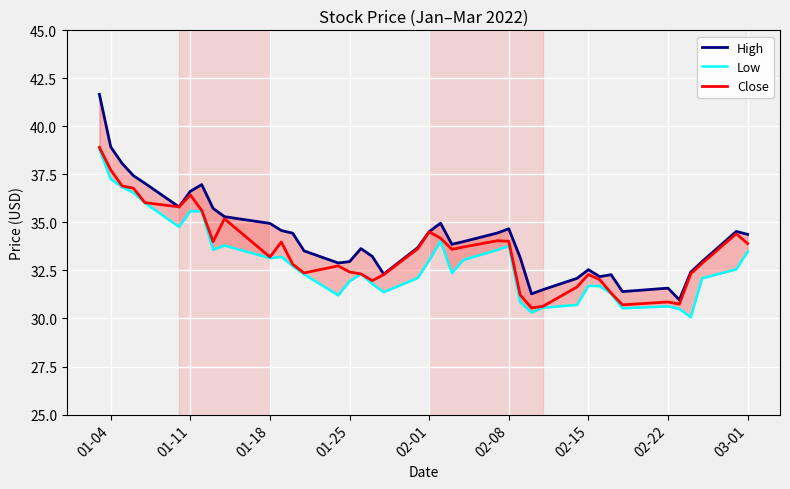

How many categories are shown in the chart?

40